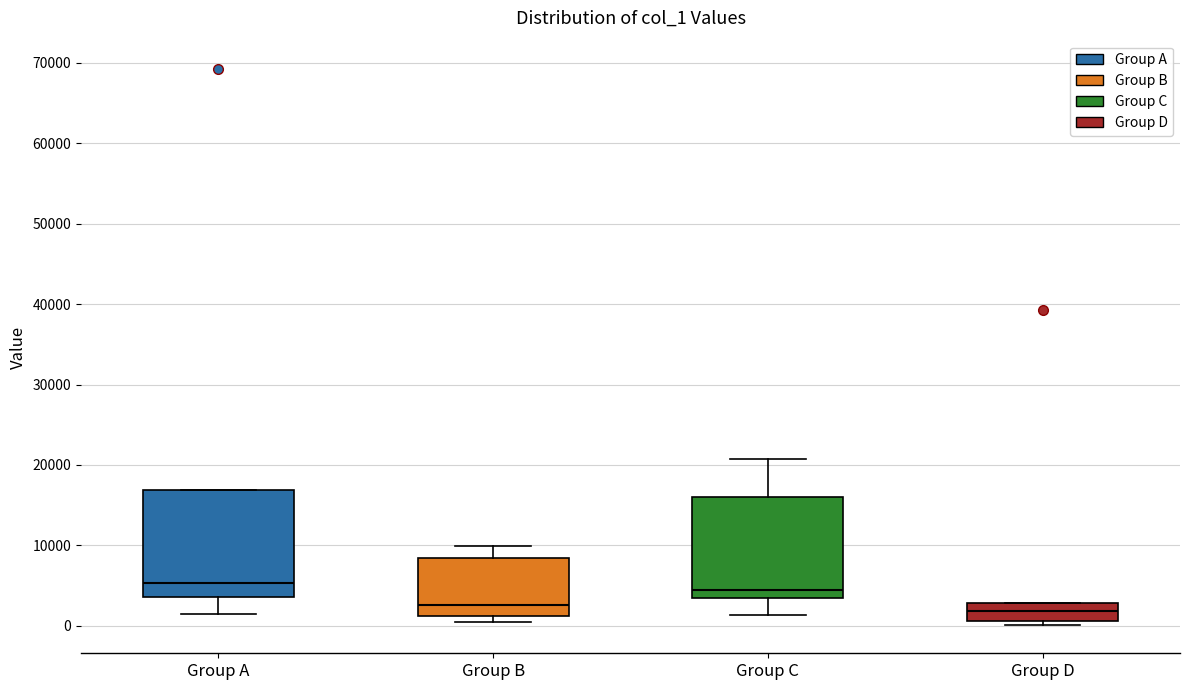

Reading left to right, transcribe this box plot: for each box, give where its median line is, the range the box spans, and where its two whiskers end, as read against the y-axis. The values are not printed on the chart, so give them approximately, as read against the axis.

Group A: median 5000, box 4000 to 17000, whiskers 1000 to 17000
Group B: median 3000, box 1000 to 8000, whiskers 0 to 10000
Group C: median 4000, box 3000 to 16000, whiskers 1000 to 21000
Group D: median 2000, box 1000 to 3000, whiskers 0 to 3000